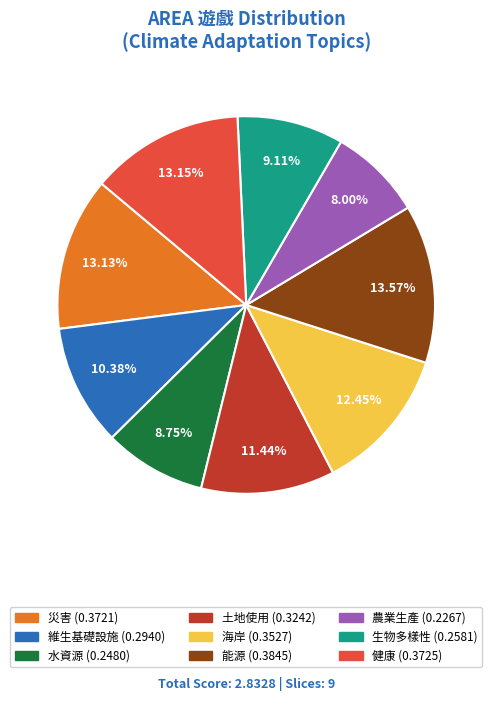

Between 維生基礎設施 and 土地使用, which is larger?

土地使用